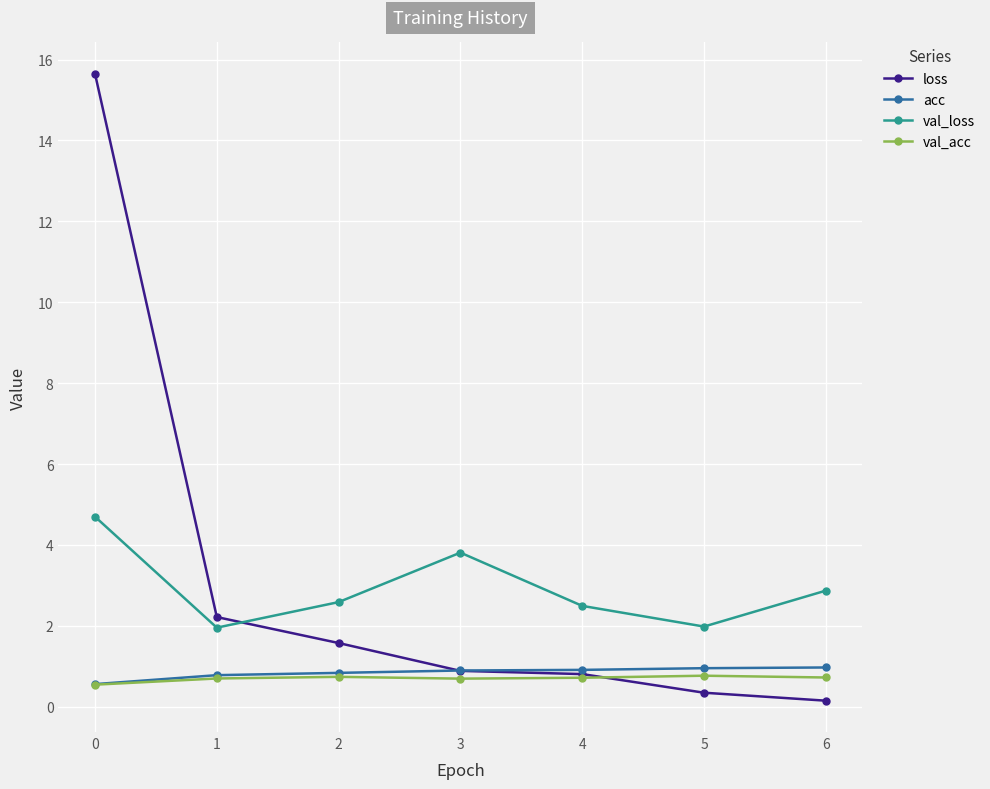

The value of val_acc at 5 is 1.3. True or false?

False